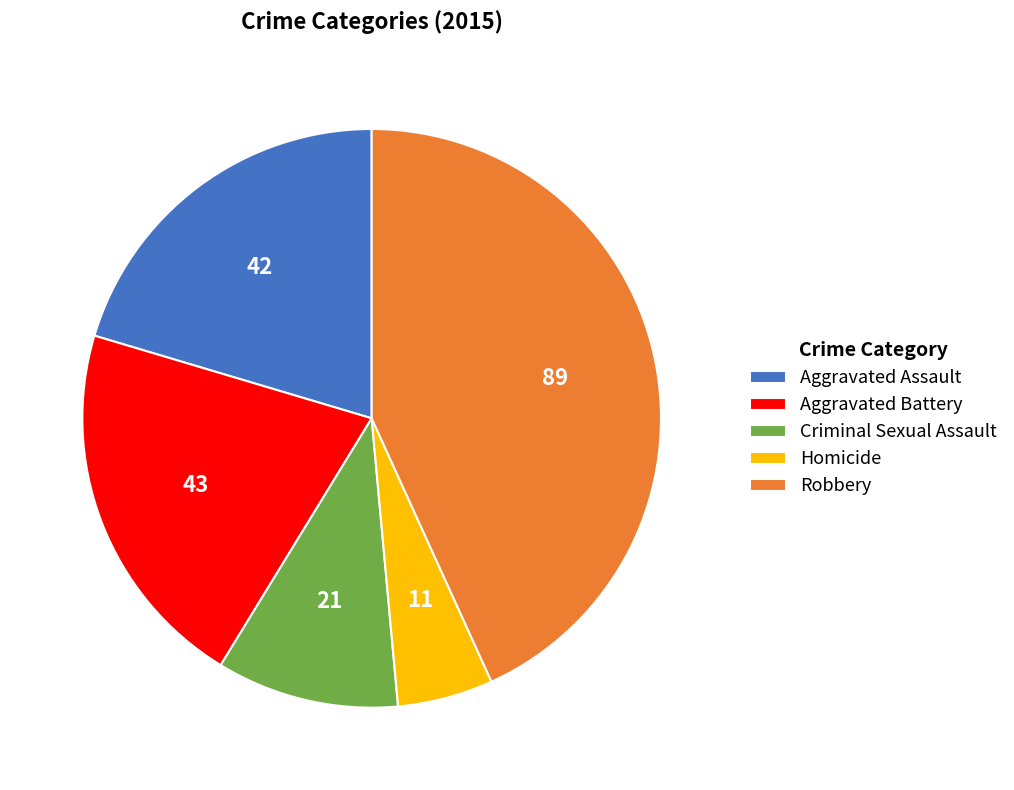

Which category has the biggest portion of the pie?

Robbery